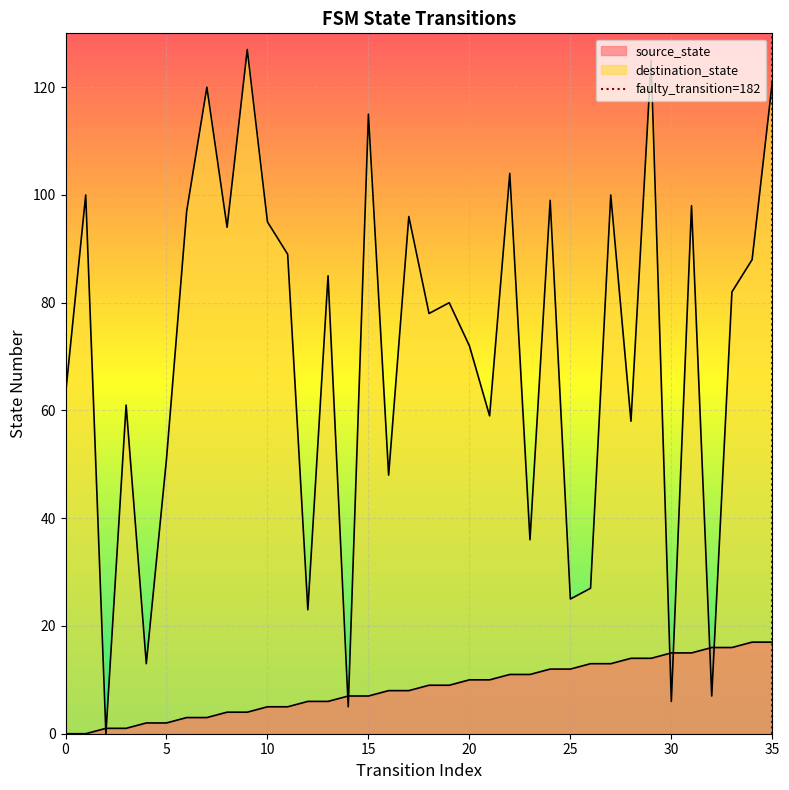

Between 5 and 0, which is larger?

5